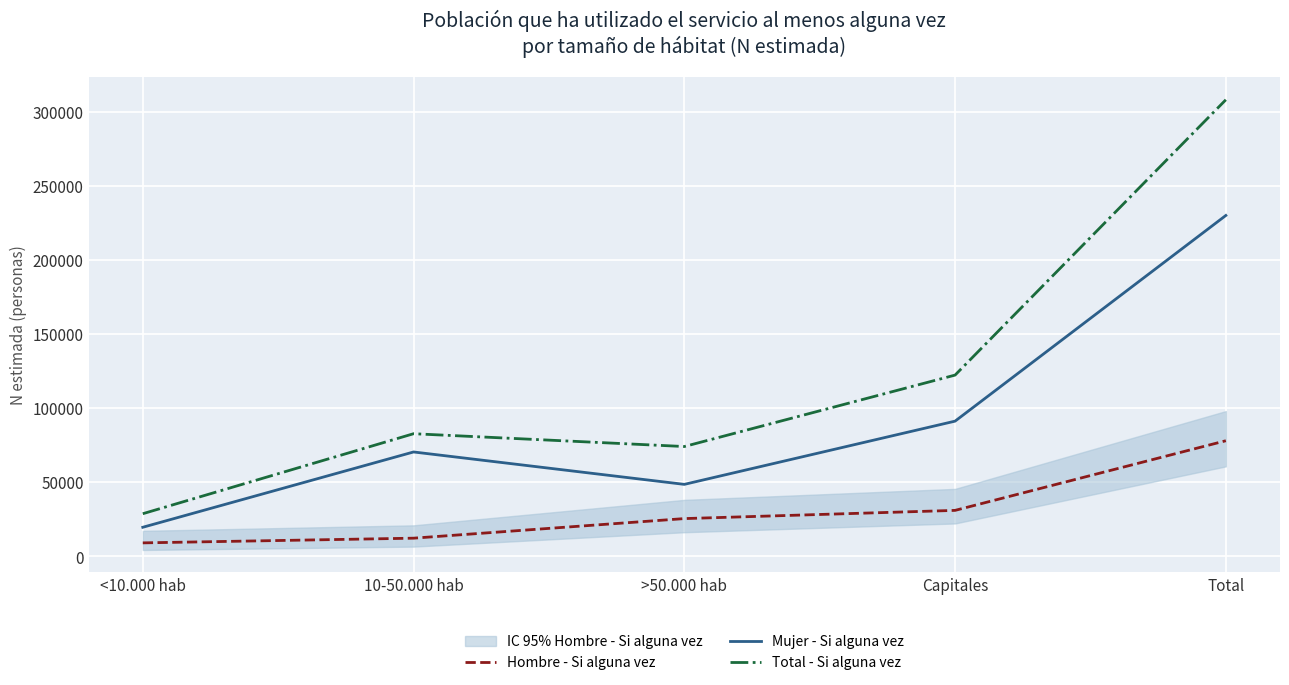

What is the difference between the second highest and minimum values in the Mujer - Si alguna vez series?

71632